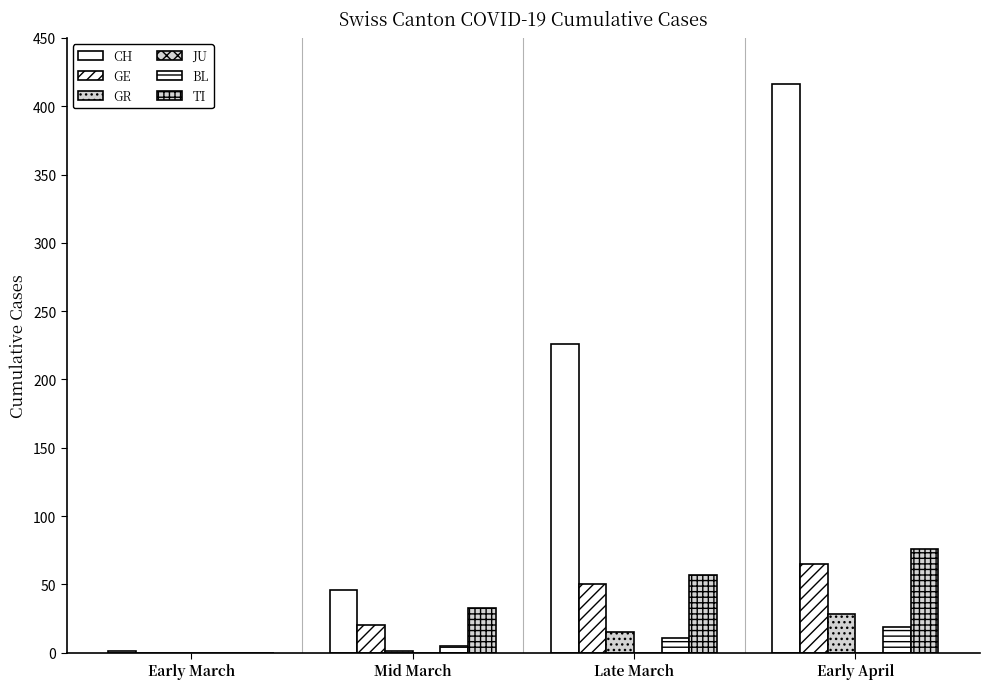

How many groups of bars are there?

4